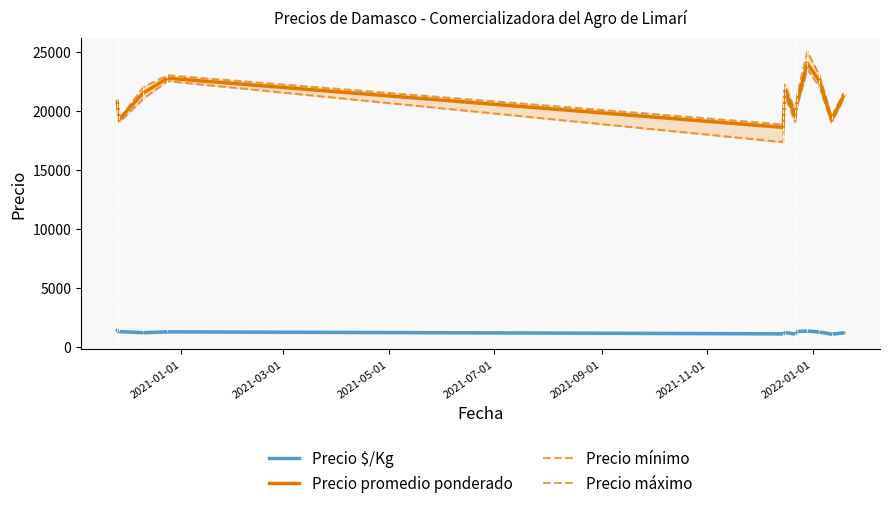

True or false: Precio promedio ponderado and Precio $/Kg cross at least once.

False